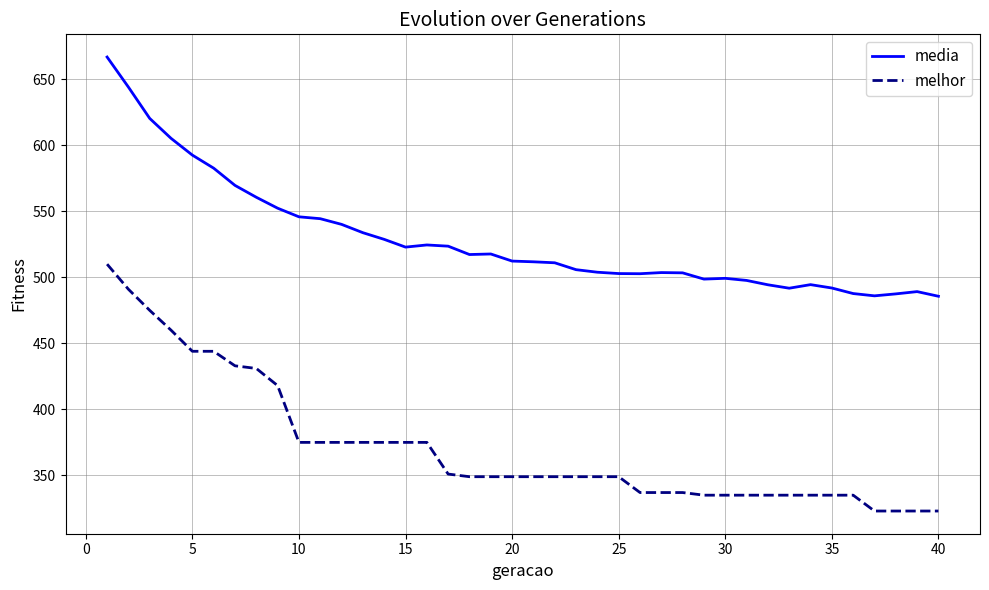

Which series has the largest total across all categories?

media